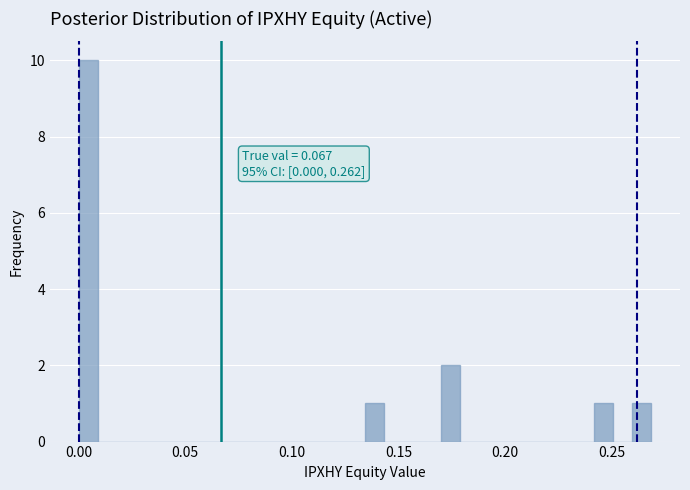

Read against the x-axis, roughly where is the centre of the tallest bar?

0.005